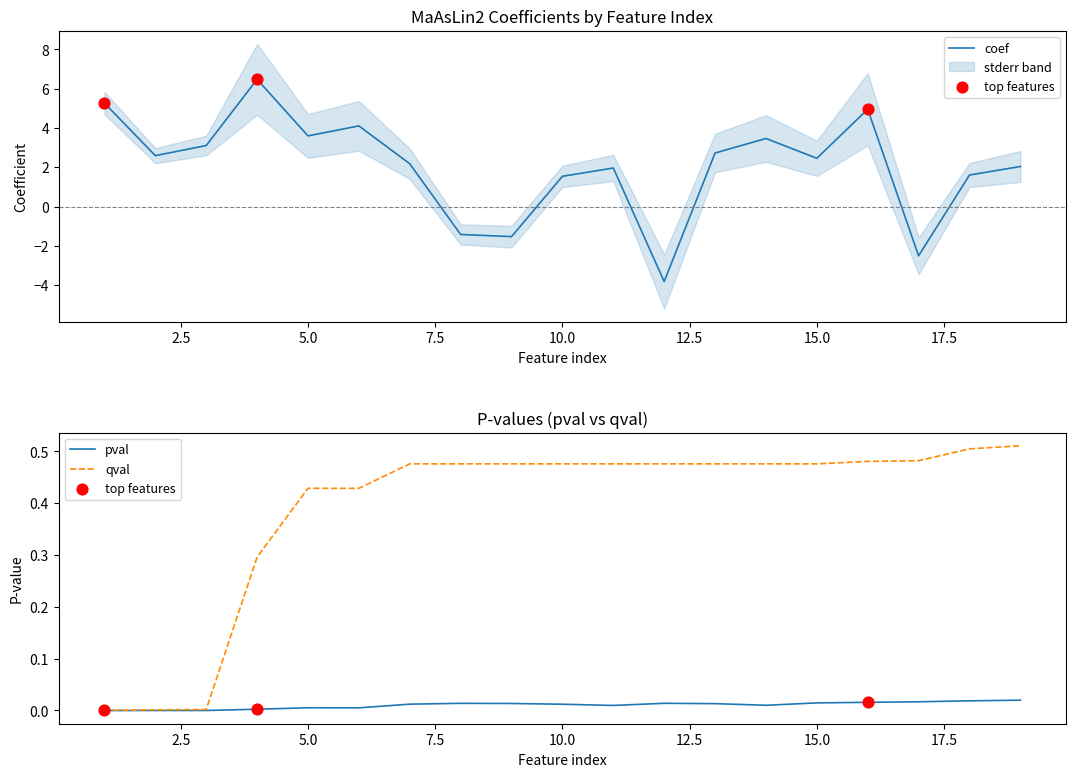

Which series reaches the maximum Y coordinate?

coef